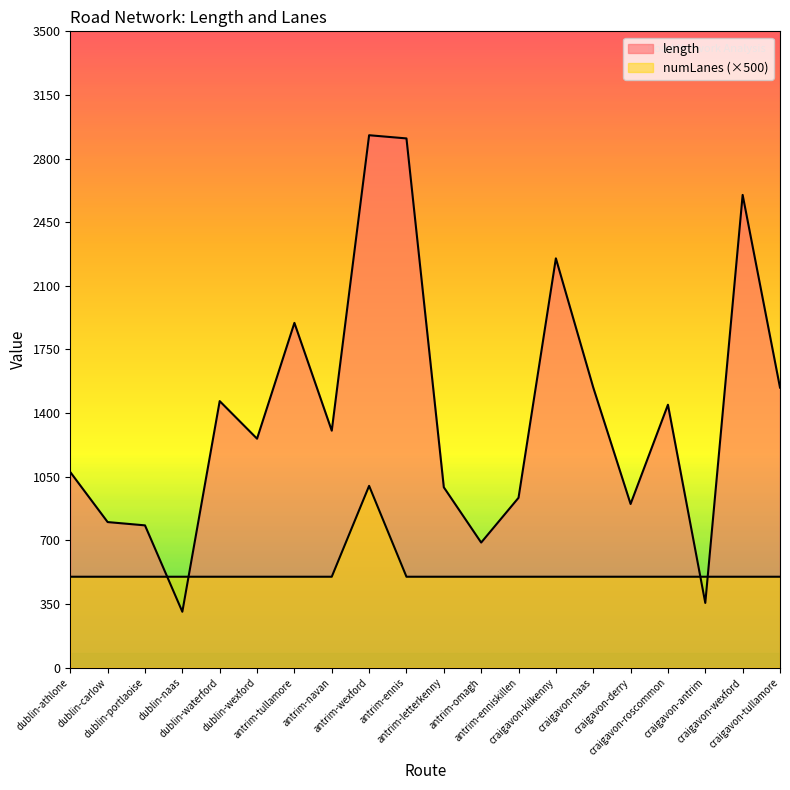

How many distinct data groups are displayed?

2